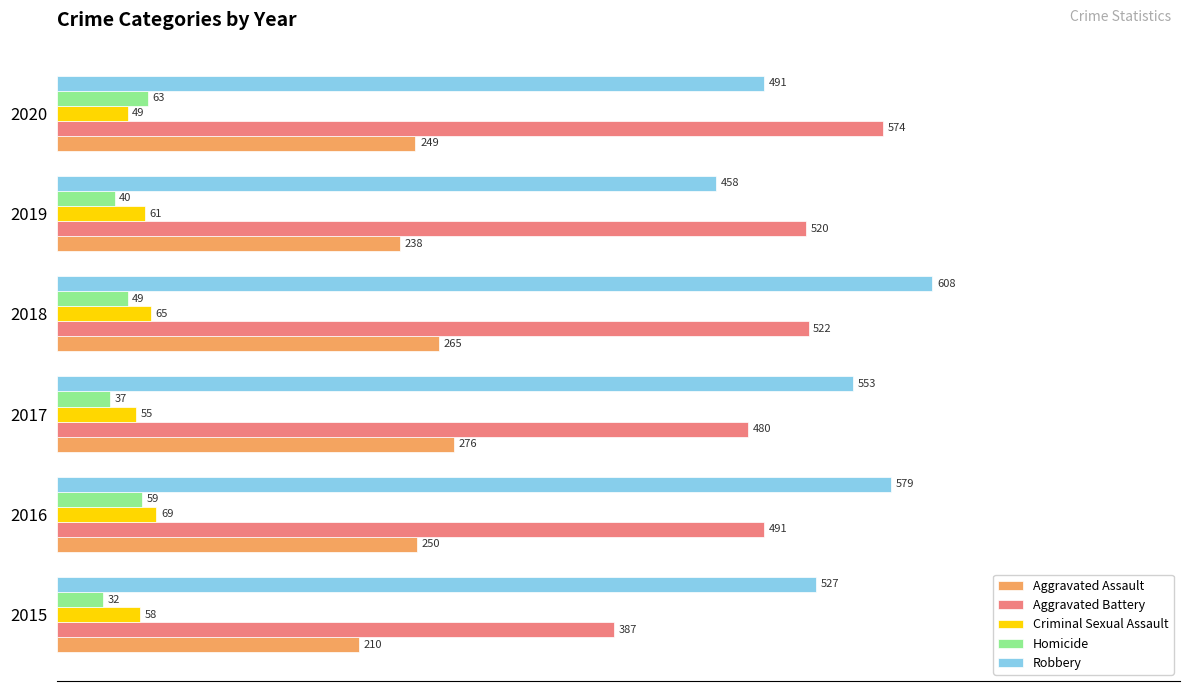

List the series in order of their peak value, highest first.

Robbery, Aggravated Battery, Aggravated Assault, Criminal Sexual Assault, Homicide